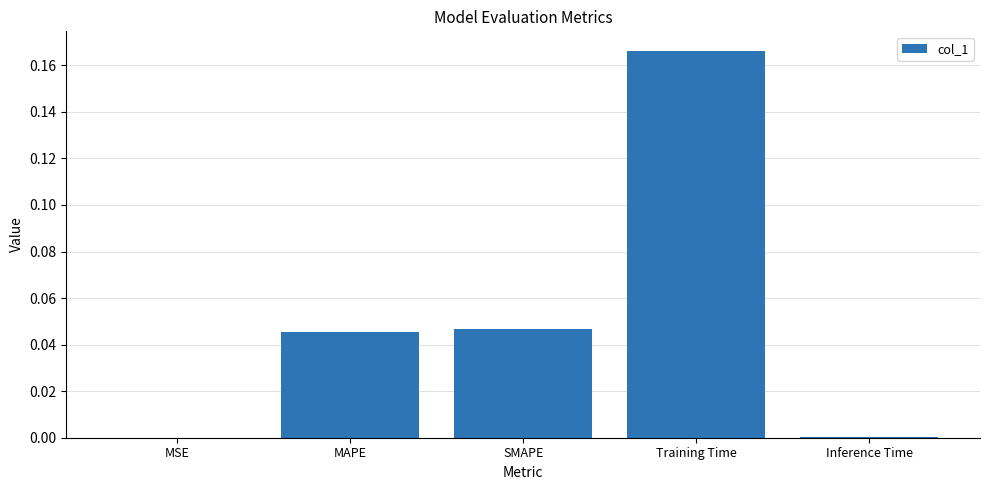

Which label corresponds to the largest value in the chart?

Training Time